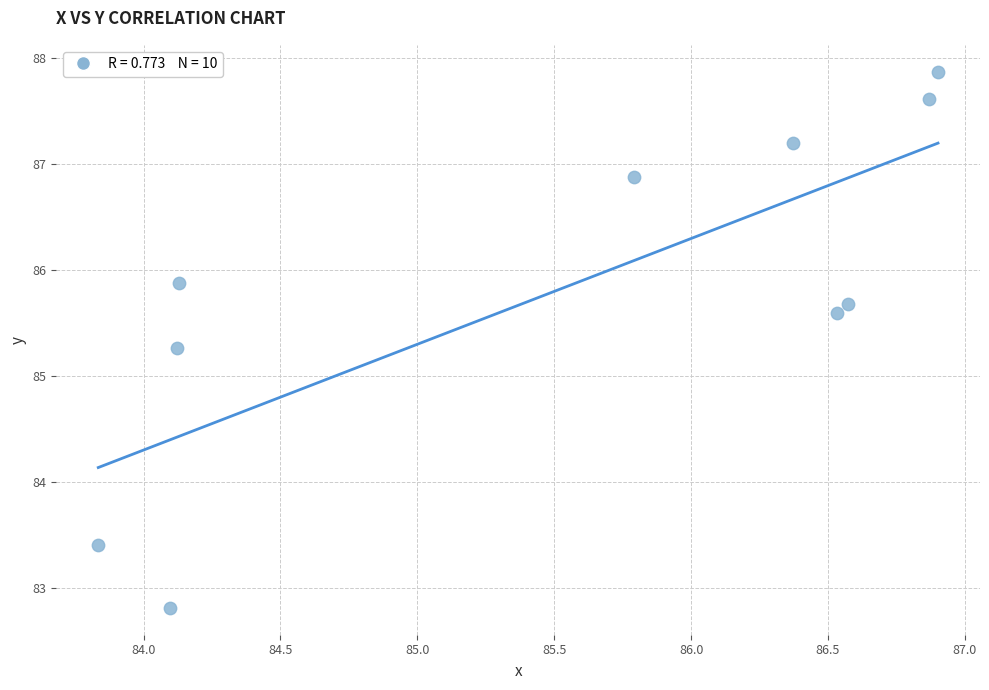

What is the average Y value?

85.8